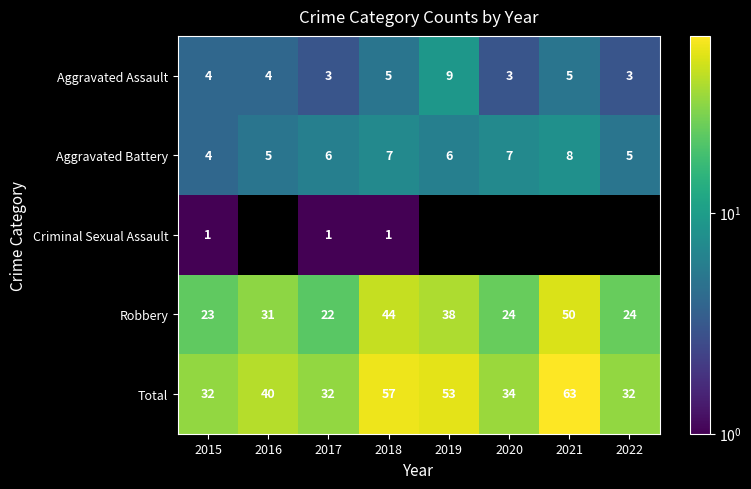

What is the sum of all Aggravated Assault values?

36